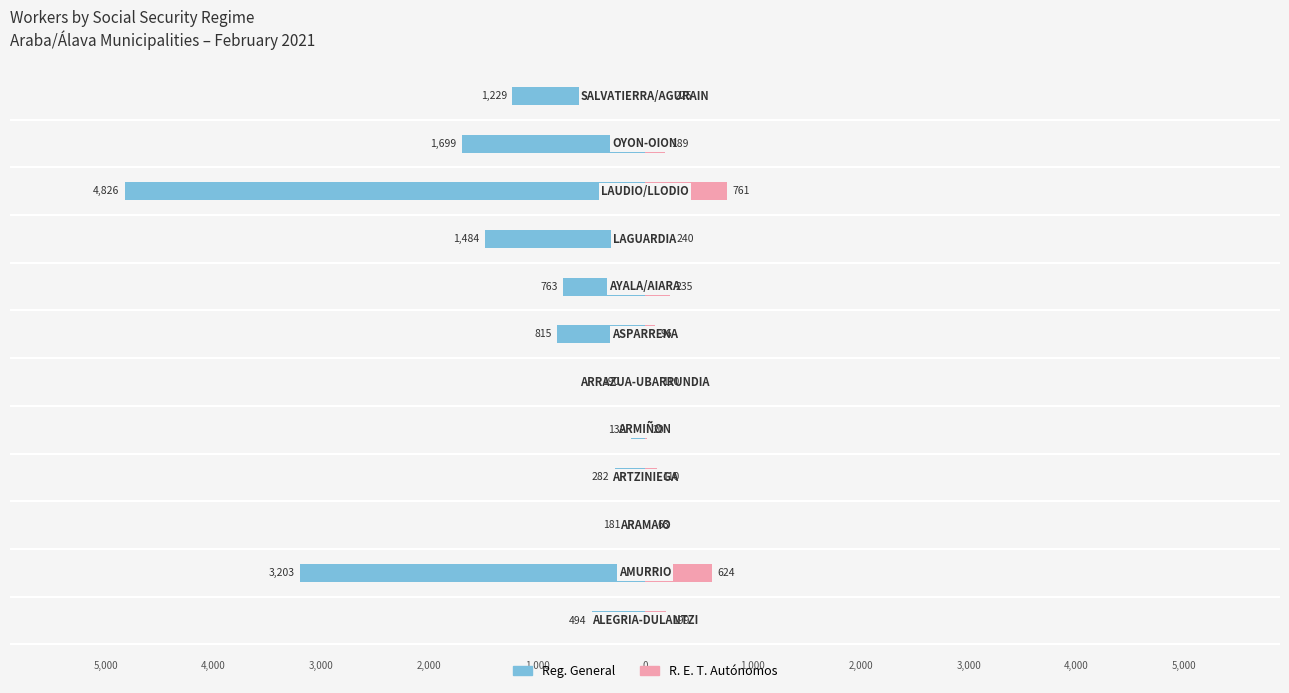

How many series are shown in this chart?

2